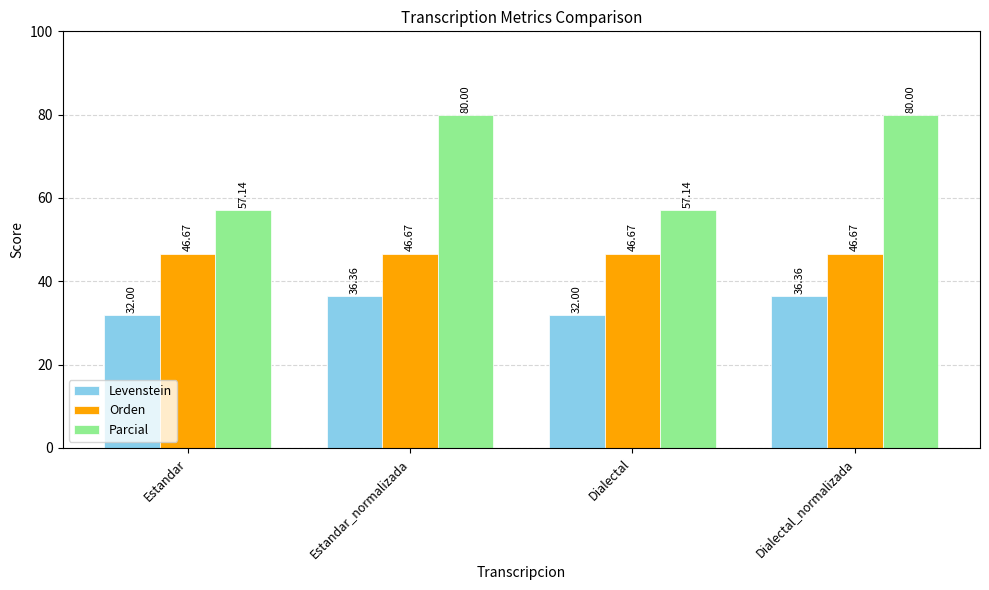

What is the total value across all series at Estandar?

135.8